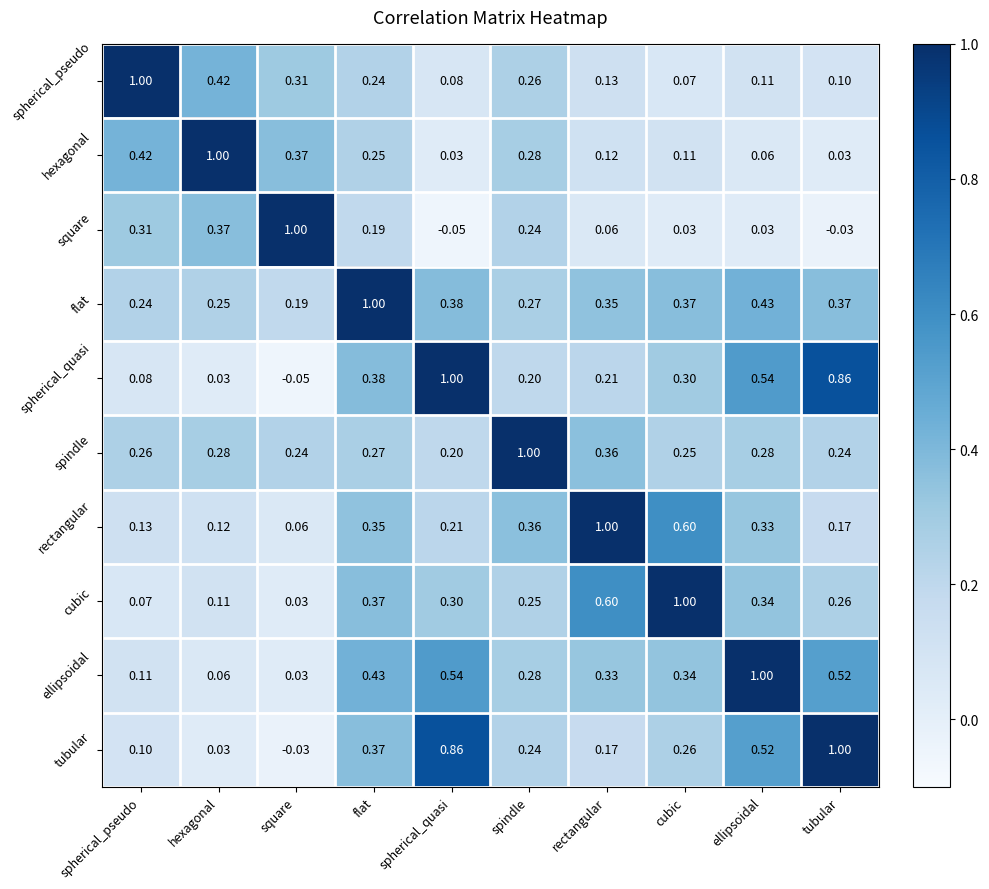

Where is ellipsoidal nearest to the value 0?

square